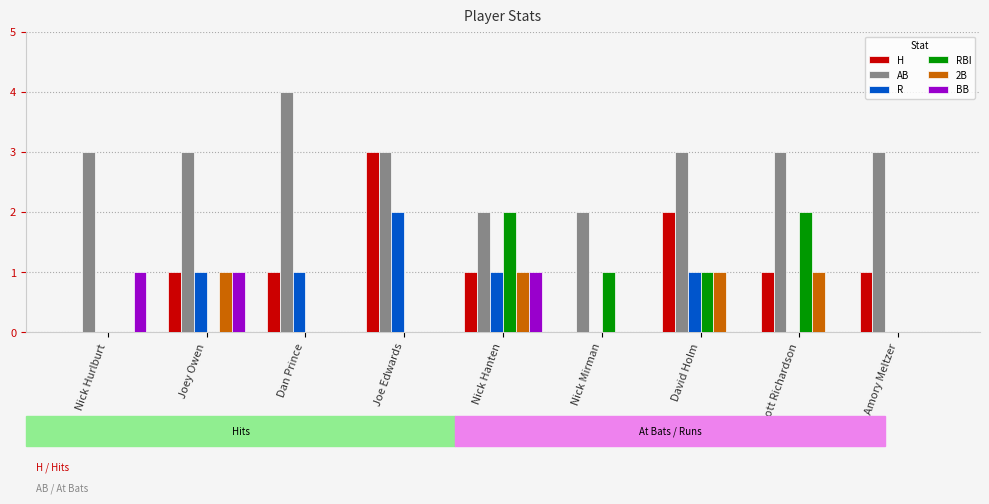

Between Joe Edwards and Nick Mirman, which series saw the biggest shift?

H